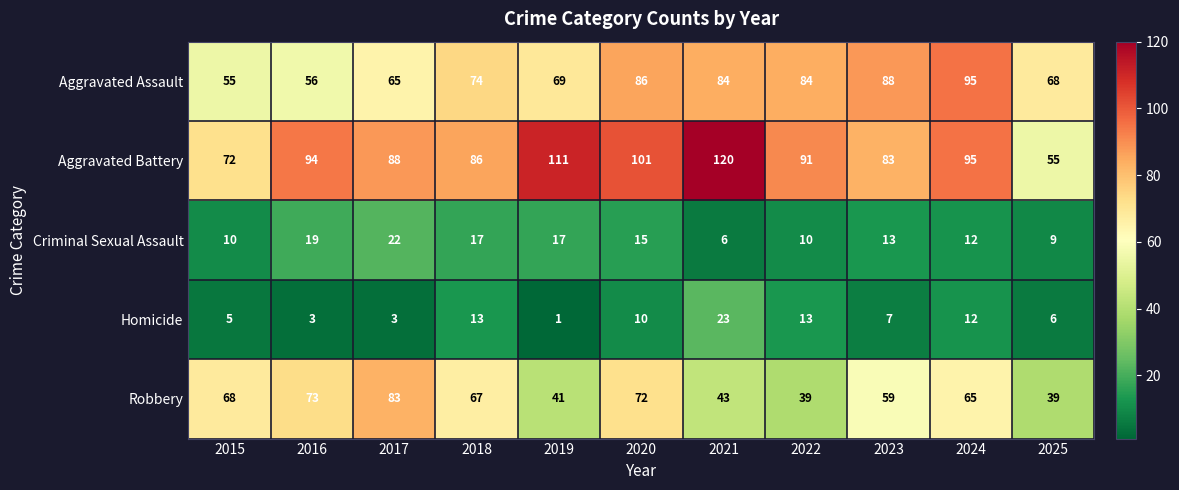

What is the difference between the maximum and second lowest values in the Criminal Sexual Assault series?

13